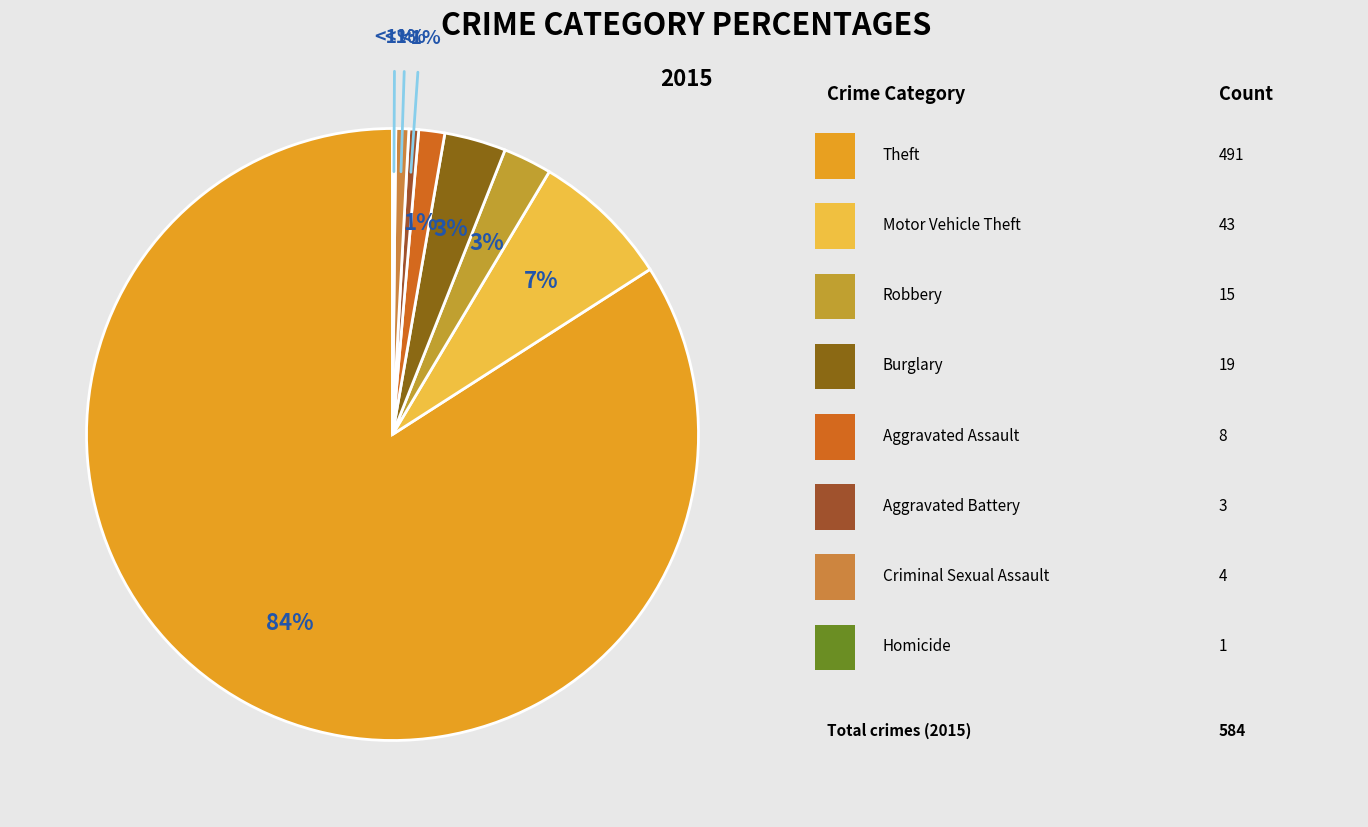

Is it true that Aggravated Assault is 1% of the pie?

True